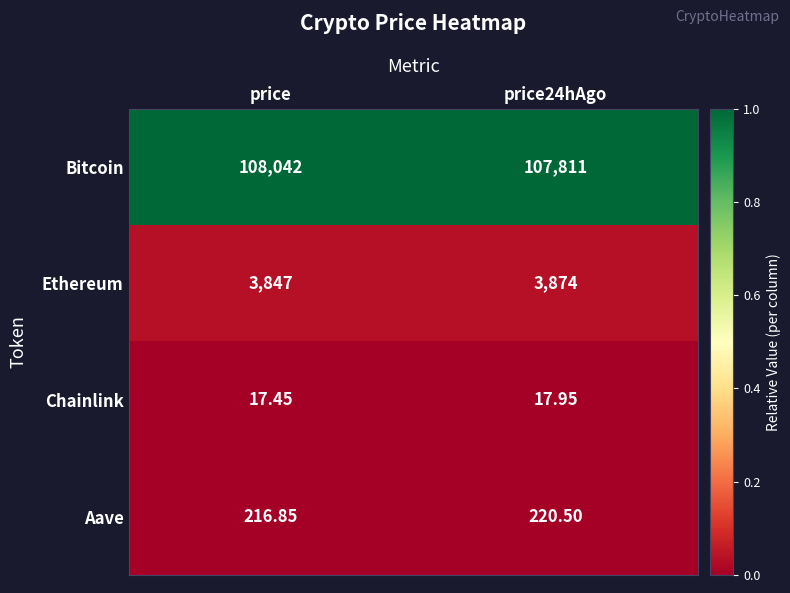

Rank the series by their maximum value, from highest to lowest.

Bitcoin, Ethereum, Aave, Chainlink